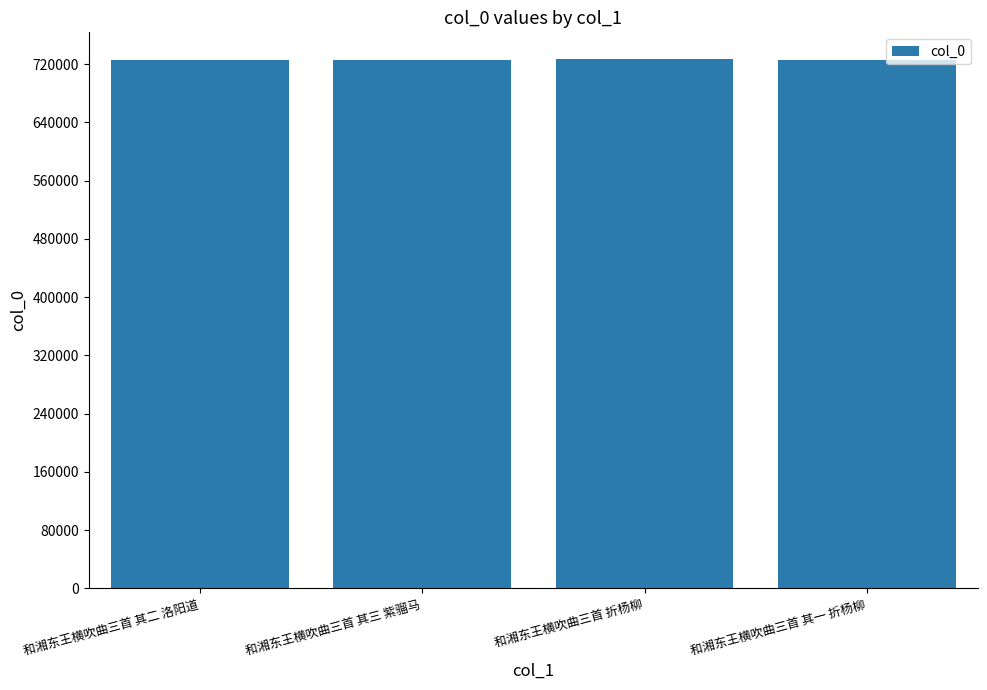

How many categories are shown in the chart?

4